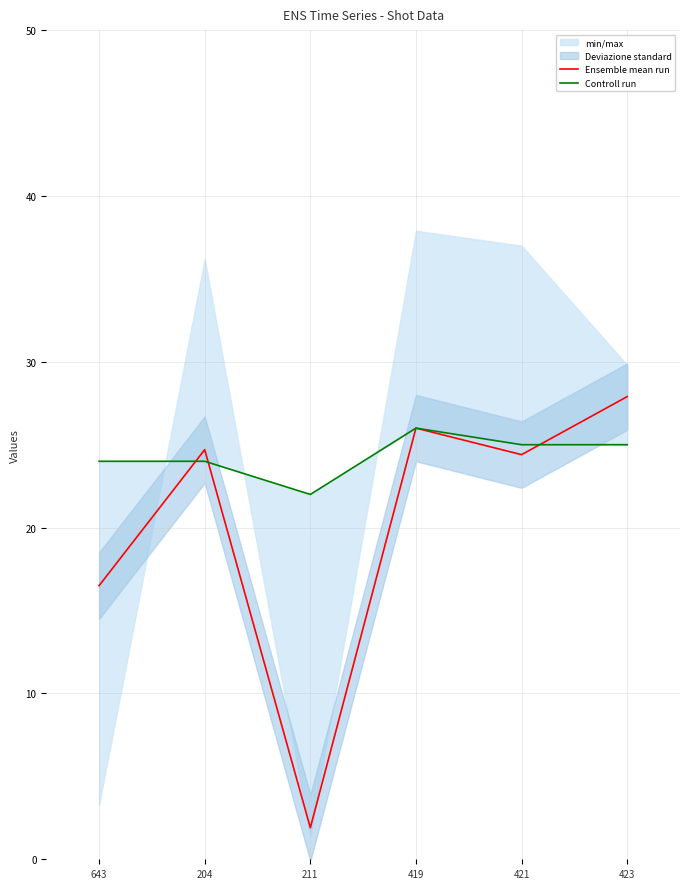

True or false: Ensemble mean run has a value of 43.2 at 204.

False